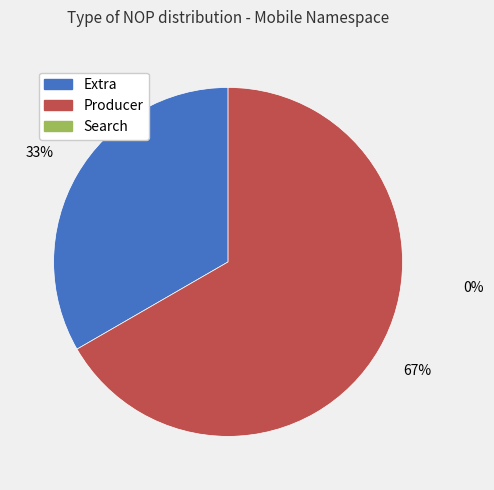

Is there any slice that represents more than half of the pie?

Yes